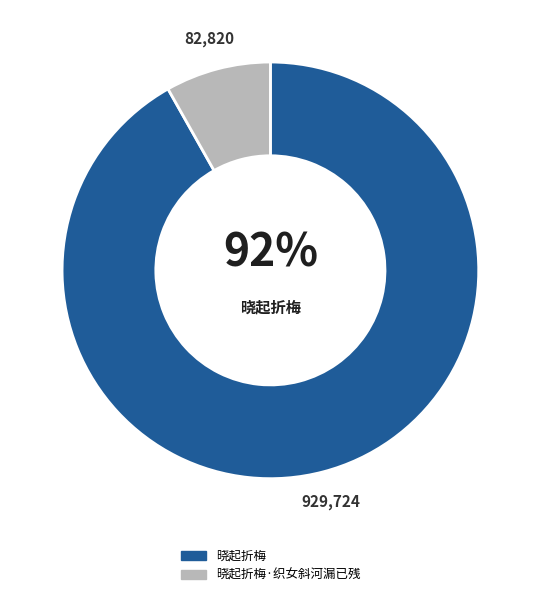

Count the number of slices in the pie.

2